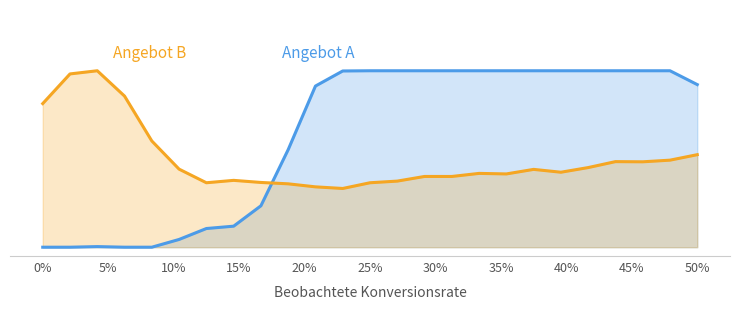

How many times do Angebot A and Angebot B cross each other?

1